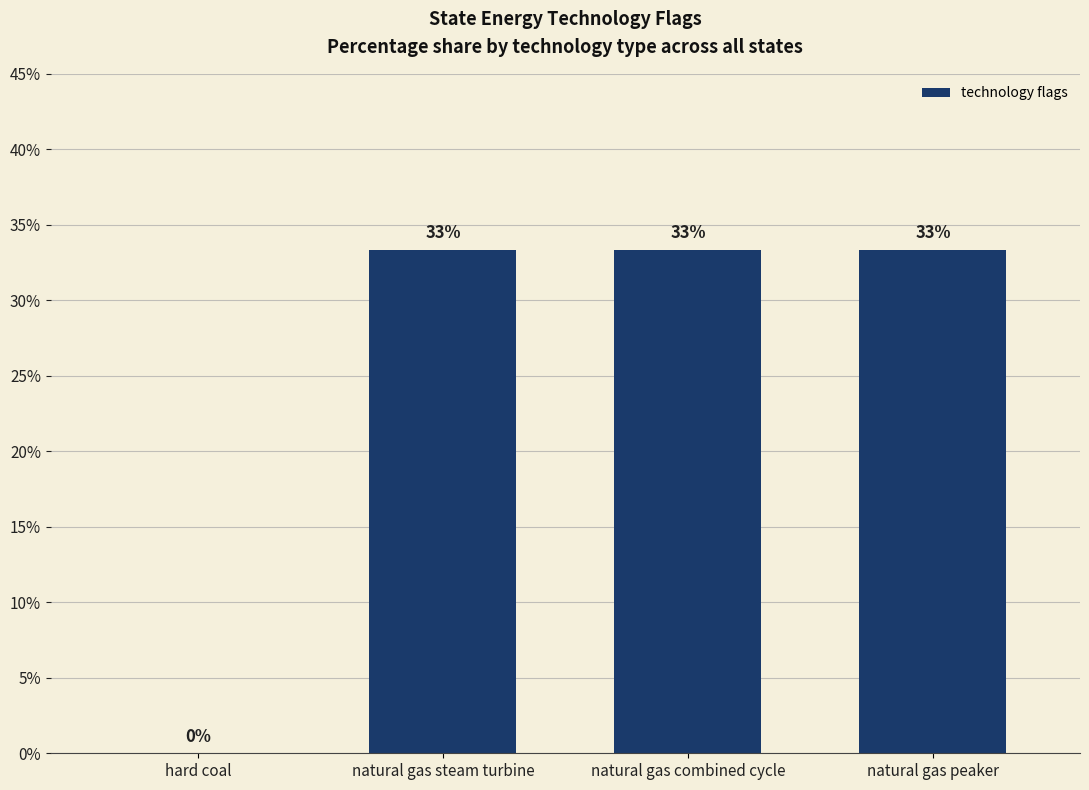

What is the difference between the second highest and minimum values?

33.3